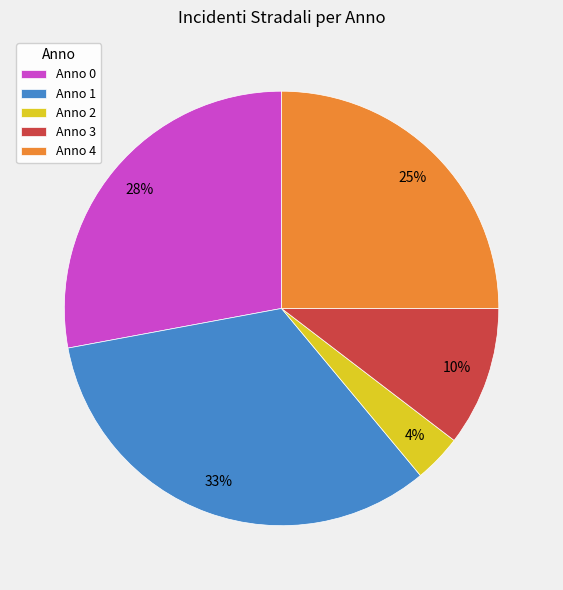

Rank the categories by value from lowest to highest.

Anno 2, Anno 3, Anno 4, Anno 0, Anno 1